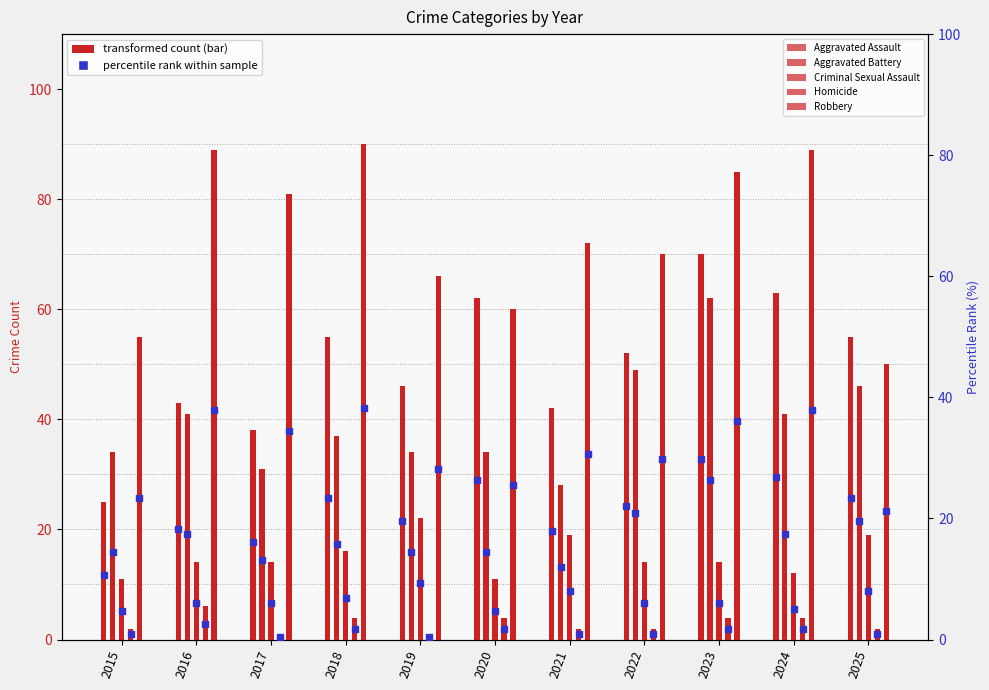

Which series has the largest total across all categories?

Robbery